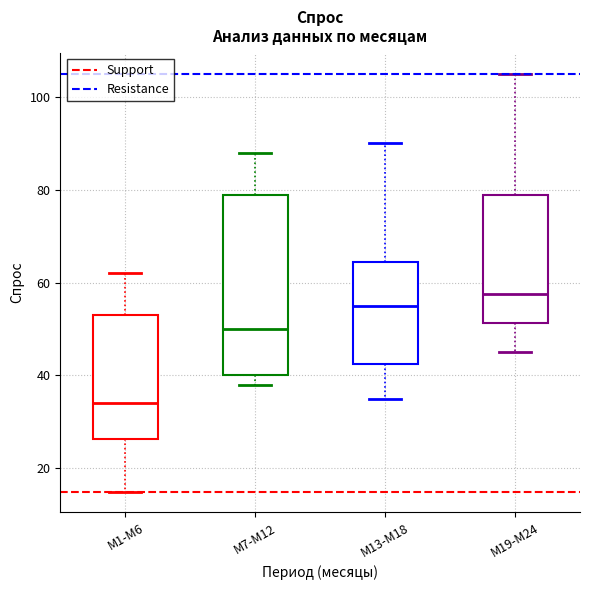

Which box's median line is the highest?

M19-M24